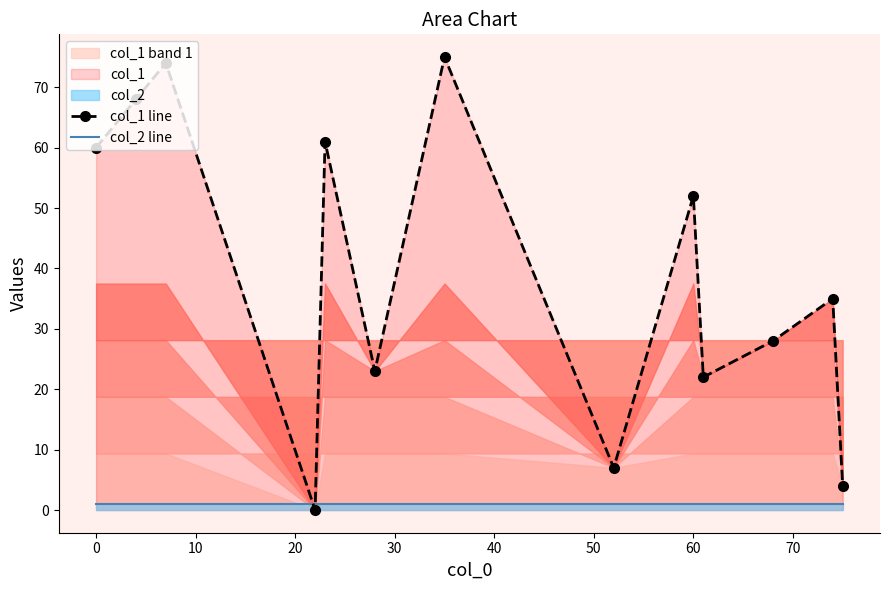

Which series ends up on top after the final intersection of col_1 line and col_2 line?

col_1 line